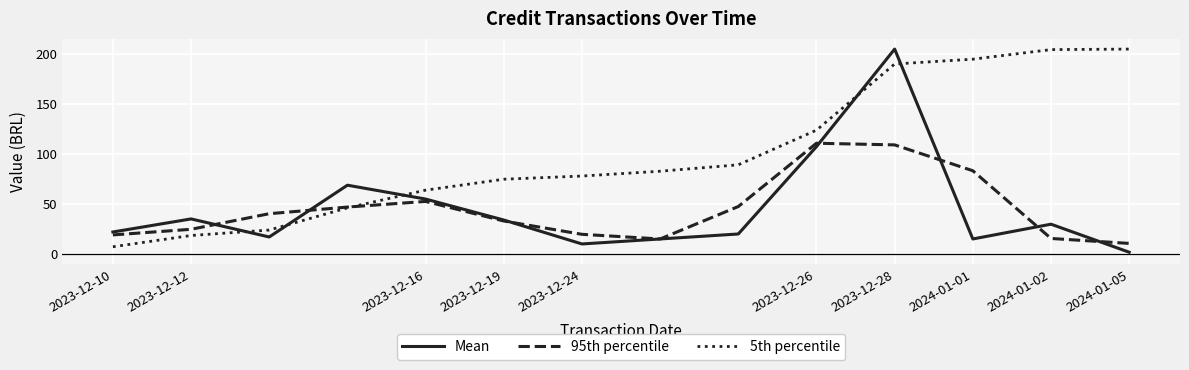

What is the difference between the maximum and minimum values in the 95th percentile series?

100.4